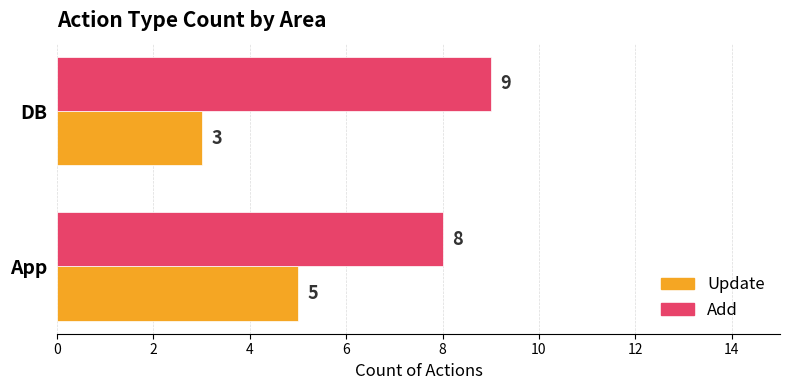

Which series has the largest total across all categories?

Add